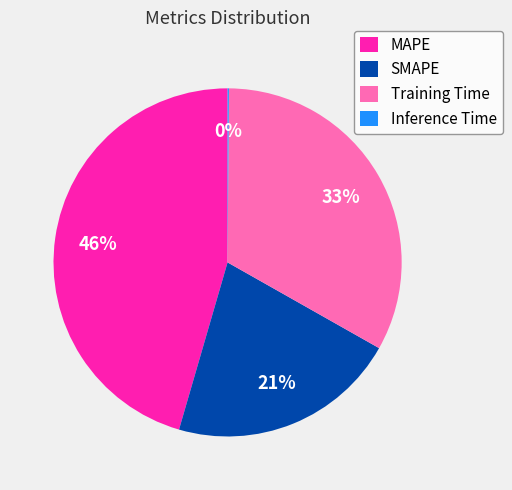

Does Training Time account for over 50% of the chart?

No